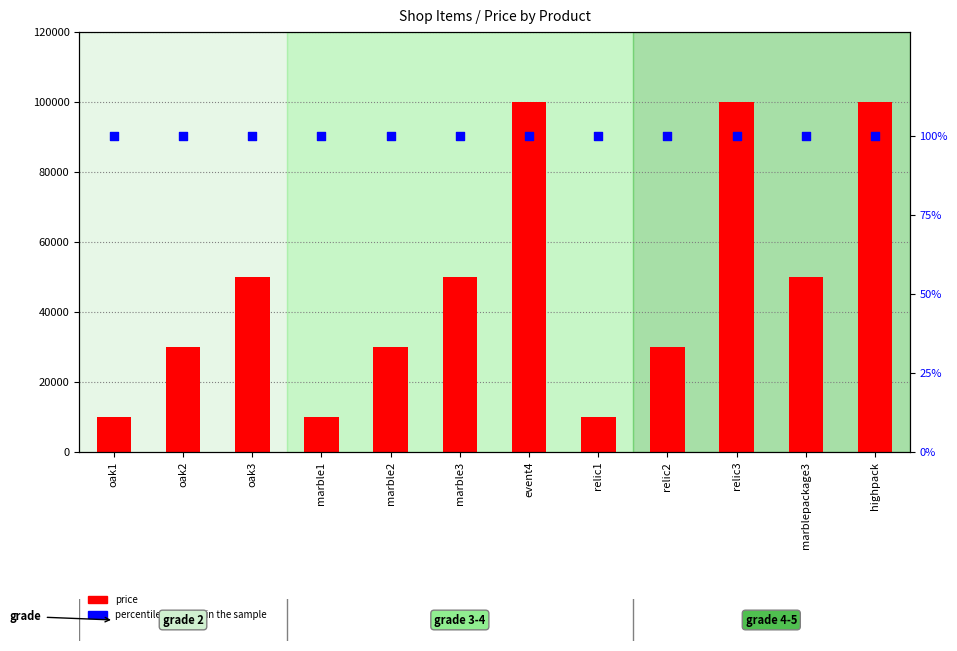

At how many categories does at least one series exceed 53754?

3